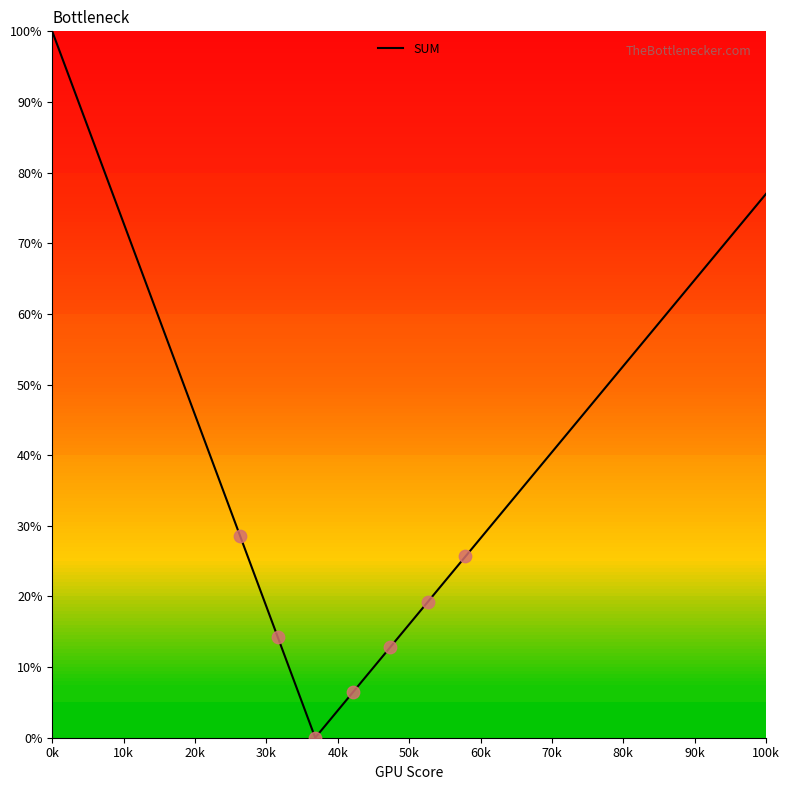

What is the greatest value displayed?

100.0